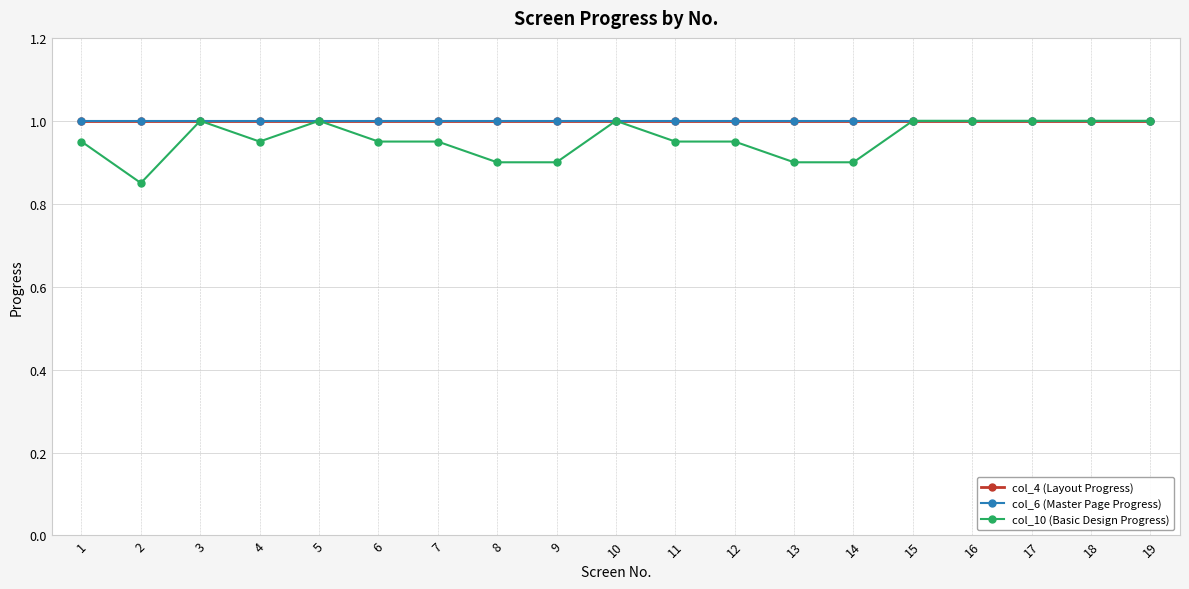

Reading left to right, what are all the values shown in this chart?

col_4 (Layout Progress): 1=1.0	2=1.0	3=1.0	4=1.0	5=1.0	6=1.0	7=1.0	8=1.0	9=1.0	10=1.0	11=1.0	12=1.0	13=1.0	14=1.0	15=1.0	16=1.0	17=1.0	18=1.0	19=1.0
col_6 (Master Page Progress): 1=1.0	2=1.0	3=1.0	4=1.0	5=1.0	6=1.0	7=1.0	8=1.0	9=1.0	10=1.0	11=1.0	12=1.0	13=1.0	14=1.0	15=1.0	16=1.0	17=1.0	18=1.0	19=1.0
col_10 (Basic Design Progress): 1=0.9	2=0.8	3=1.0	4=0.9	5=1.0	6=0.9	7=0.9	8=0.9	9=0.9	10=1.0	11=0.9	12=0.9	13=0.9	14=0.9	15=1.0	16=1.0	17=1.0	18=1.0	19=1.0